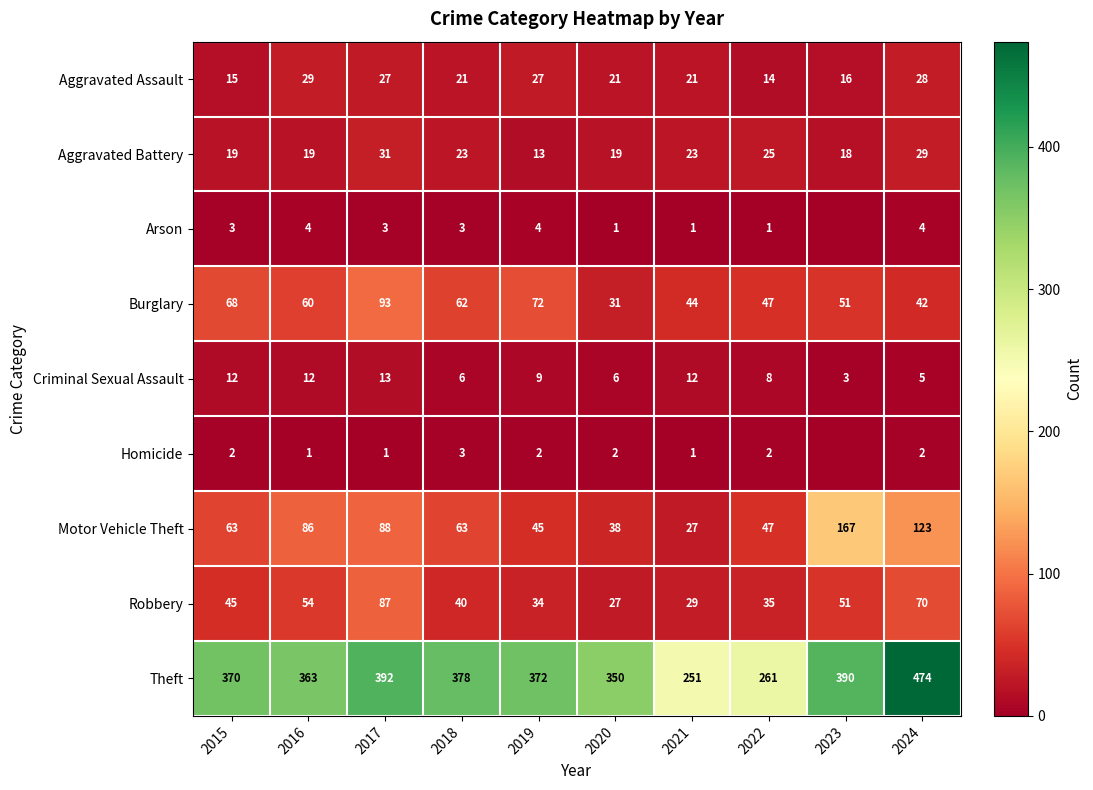

What is the sum of the Robbery values at 2024 and 2015?

115